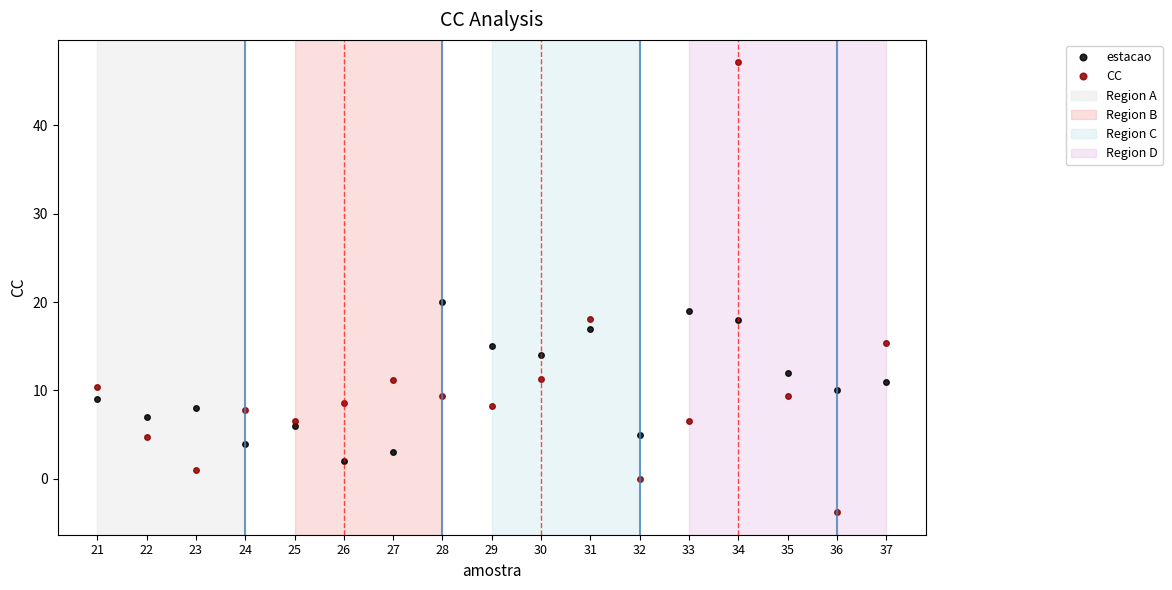

What is the minimum value for CC?

-3.8